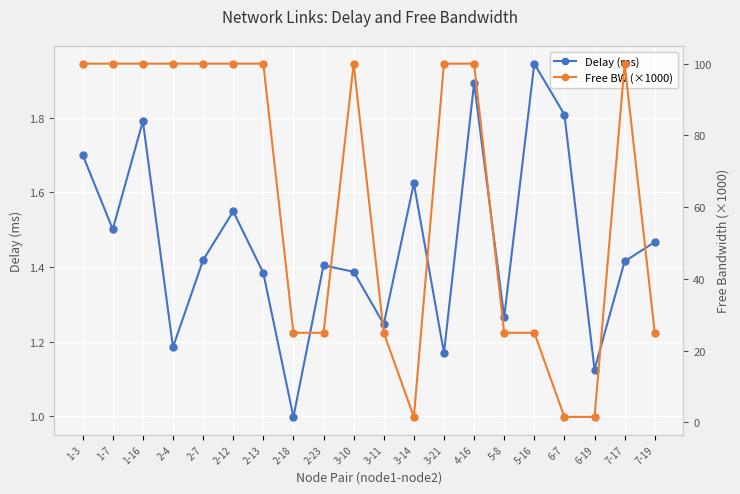

Between 3-14 and 3-21, which is larger?

3-14